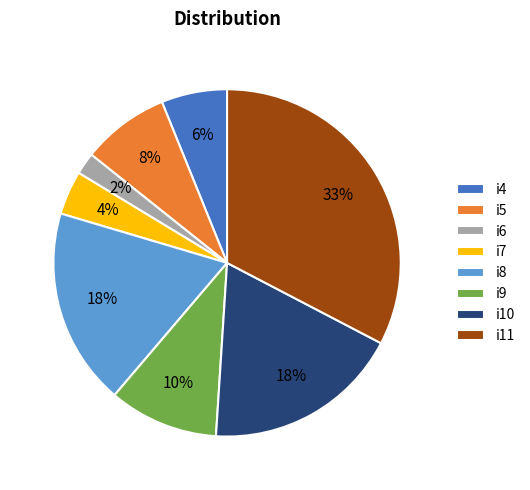

Is i8 the majority of the pie?

No